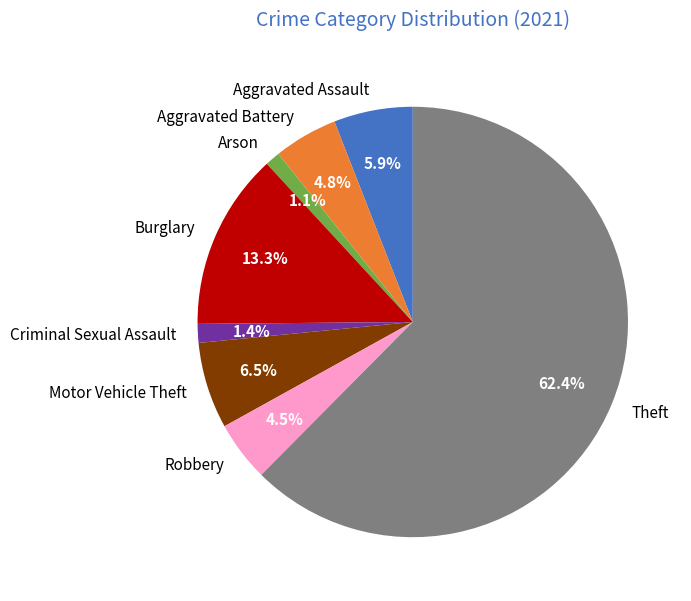

To the nearest percent, what is the difference between the largest and smallest slice percentages?

61%